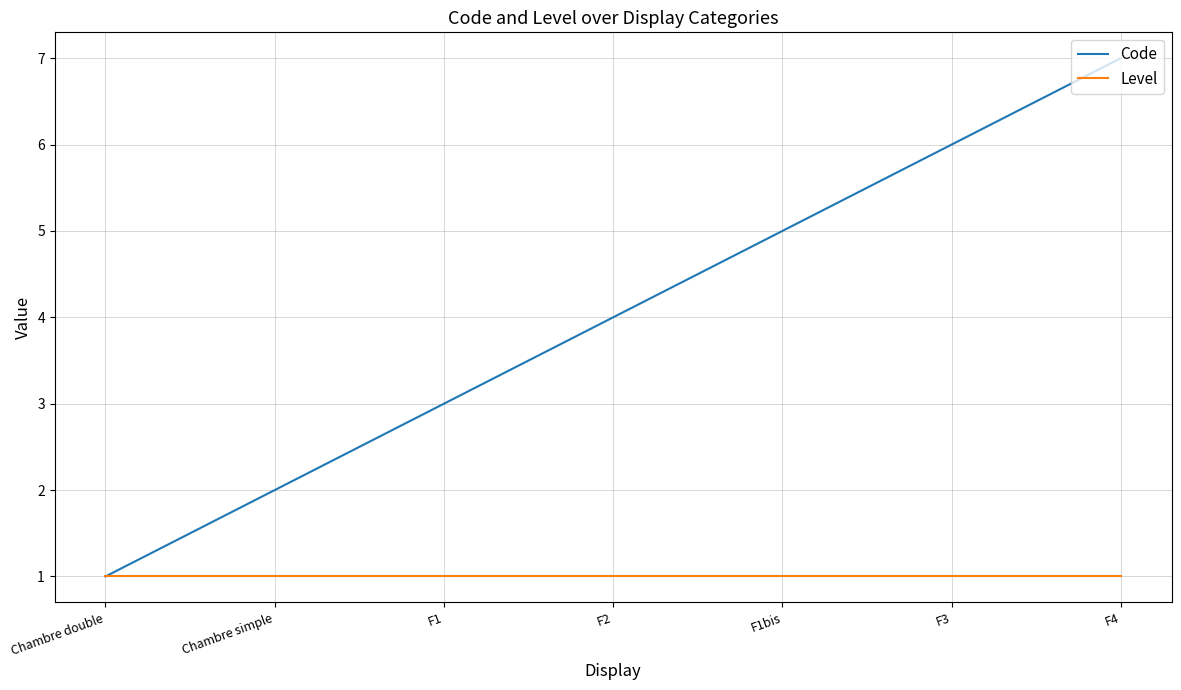

How many lines are shown in the chart?

2